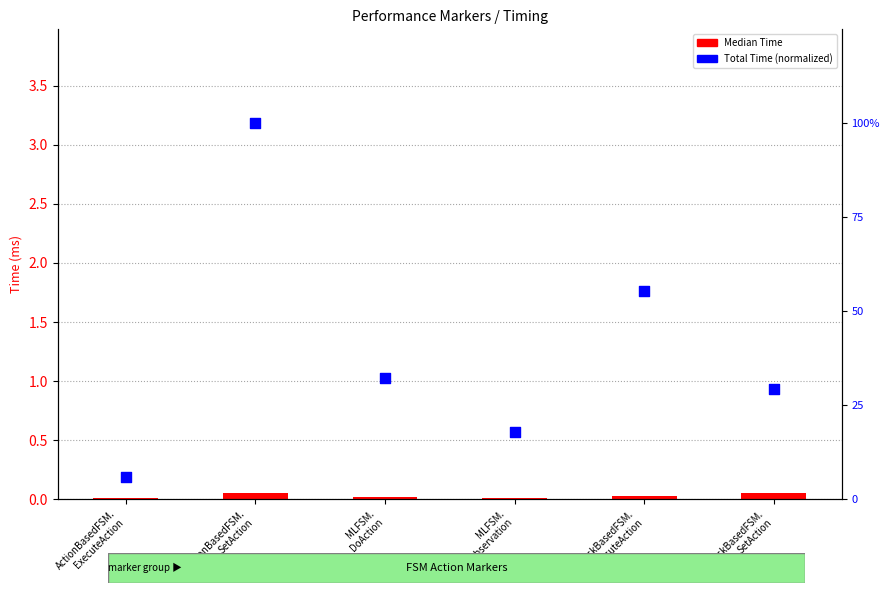

At how many categories does at least one series exceed 99?

1